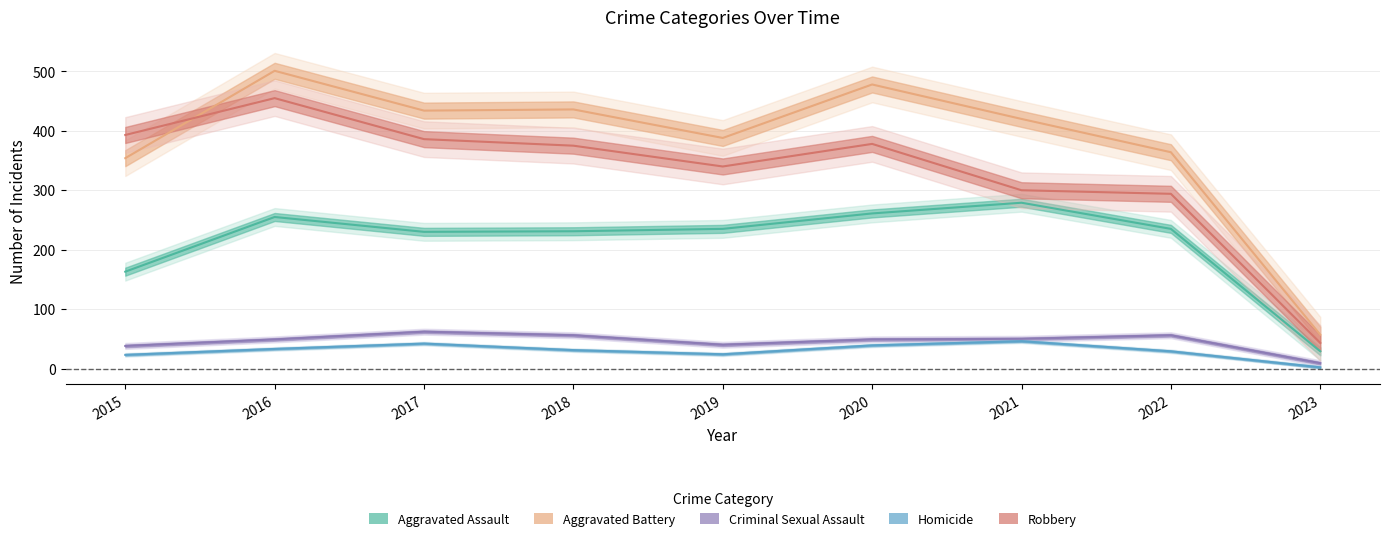

The value of Criminal Sexual Assault at 2019 is 9. True or false?

False